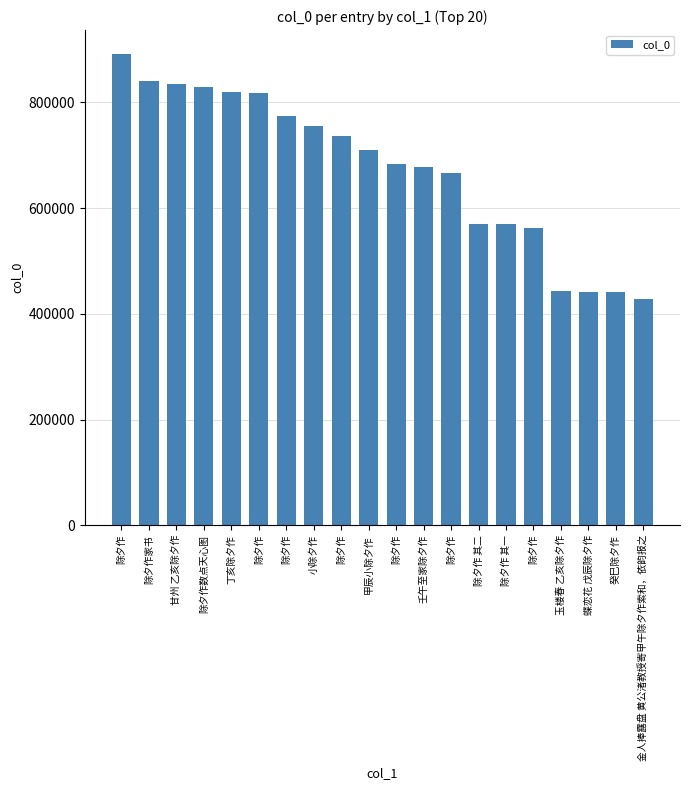

What is the average value?

674482